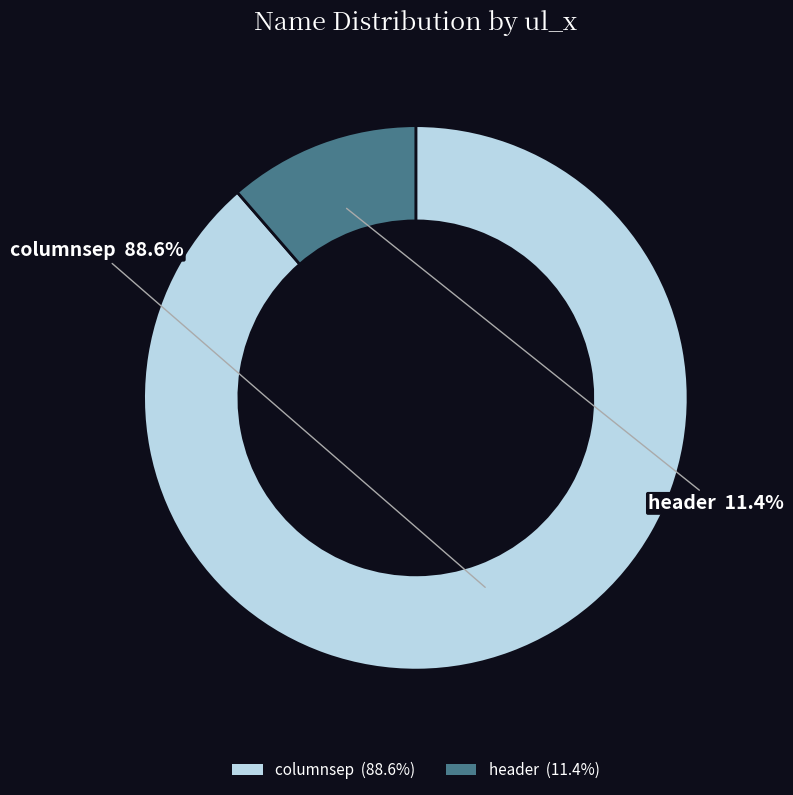

To the nearest percent, what portion does header represent?

11%